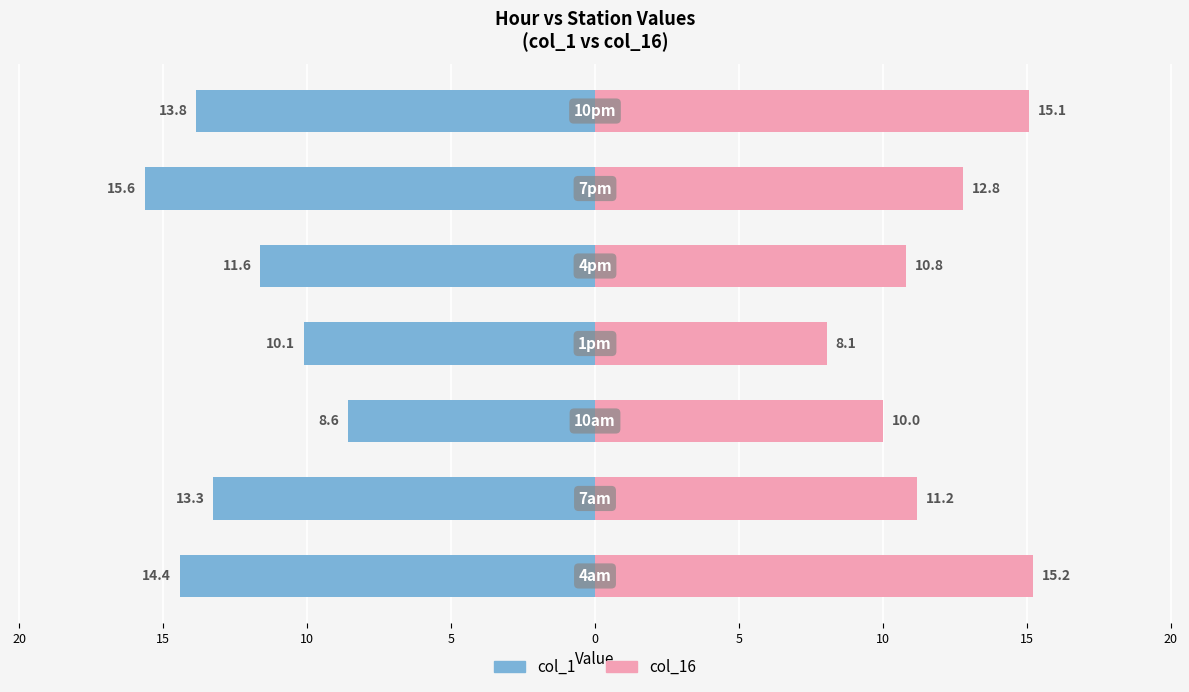

Which series has the widest spread of values?

col_16 (right)